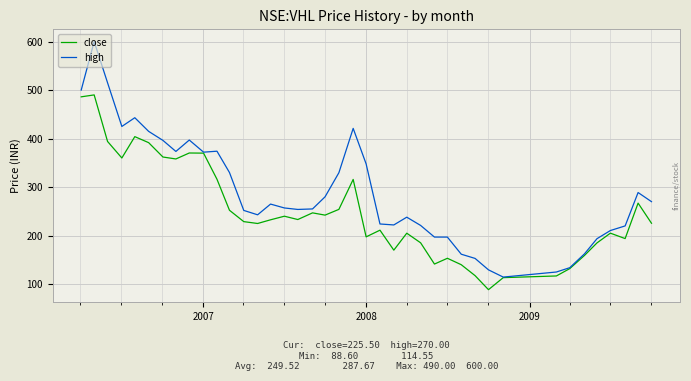

Which series has the largest range (max minus min)?

high